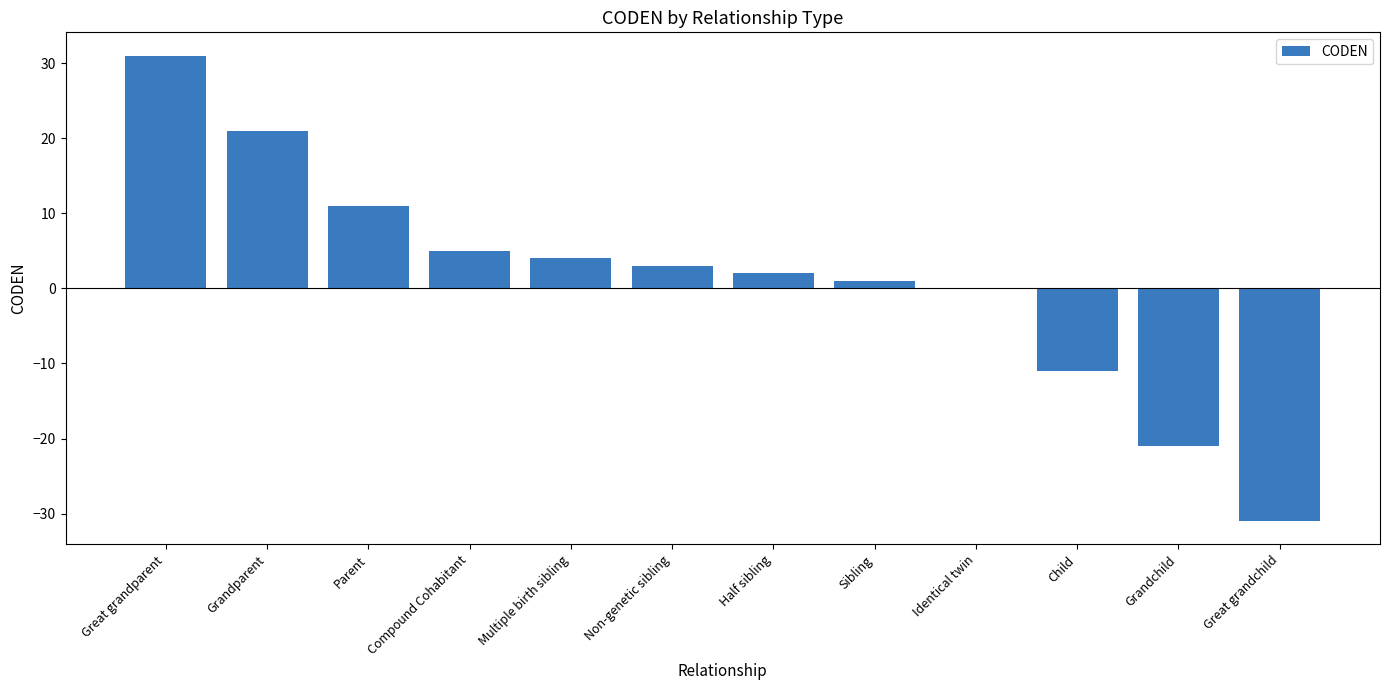

Between Identical twin and Multiple birth sibling, which is larger?

Multiple birth sibling